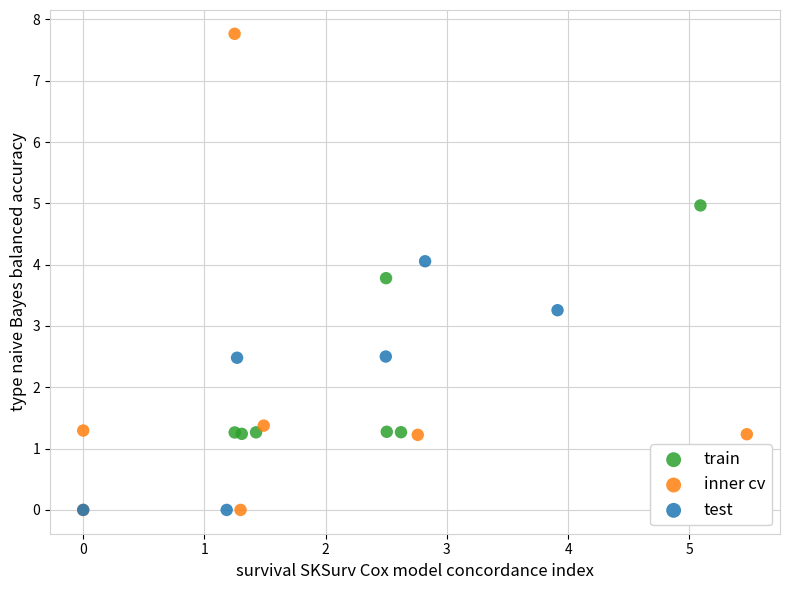

Which series has the widest spread of Y values?

inner cv